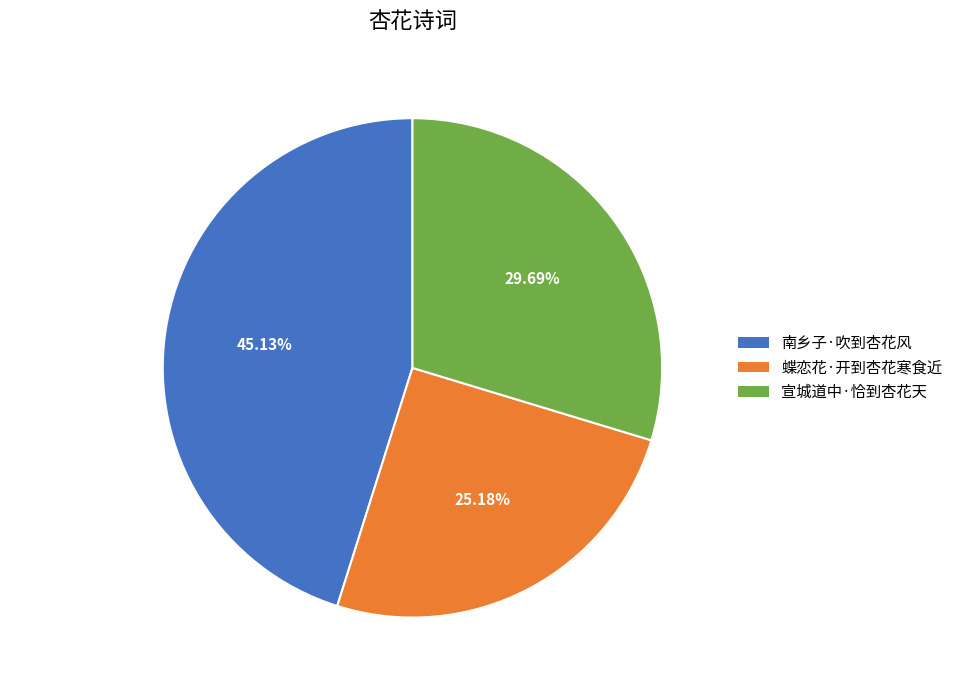

How many segments does this pie chart have?

3